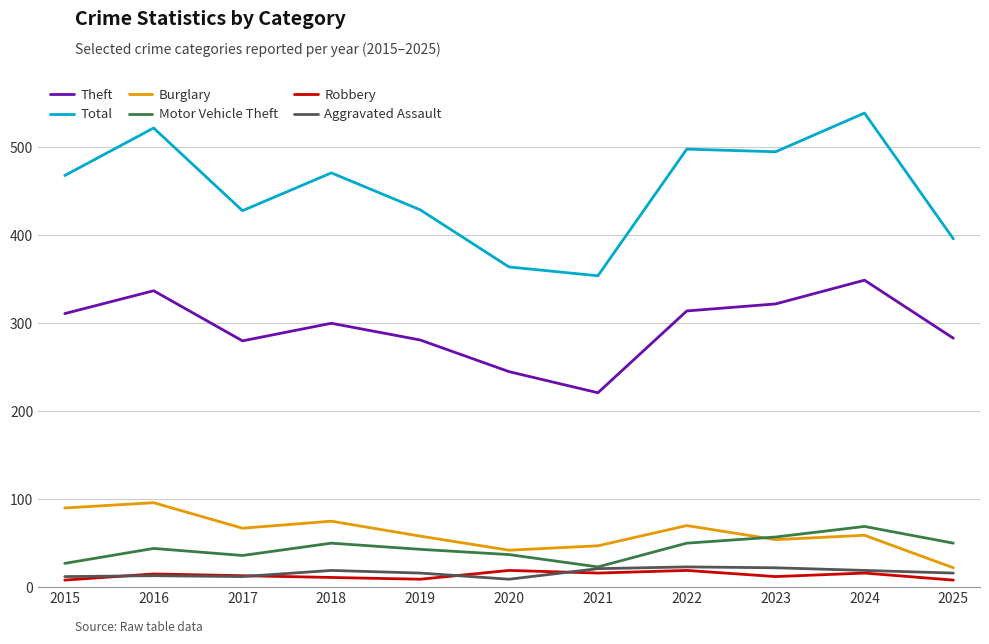

What is the total value across all series at 2017?

836